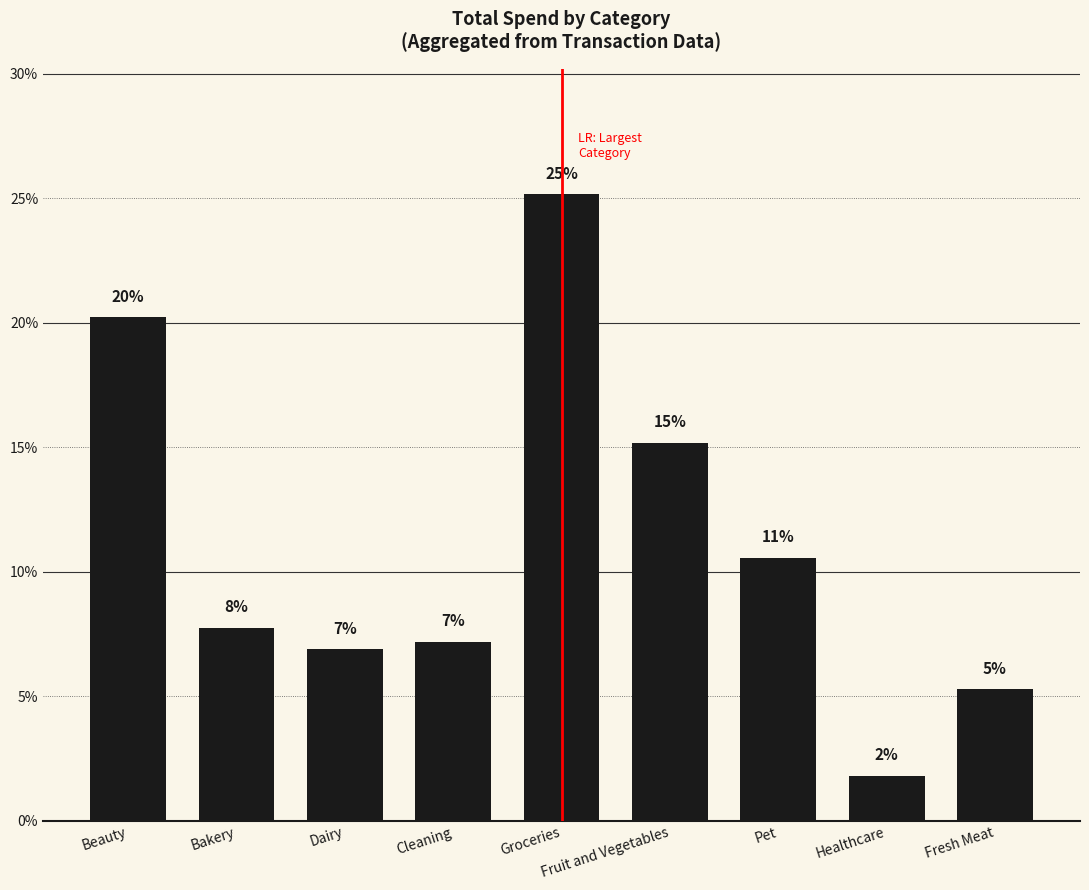

Are the bars grouped side by side (vs. stacked)?

No